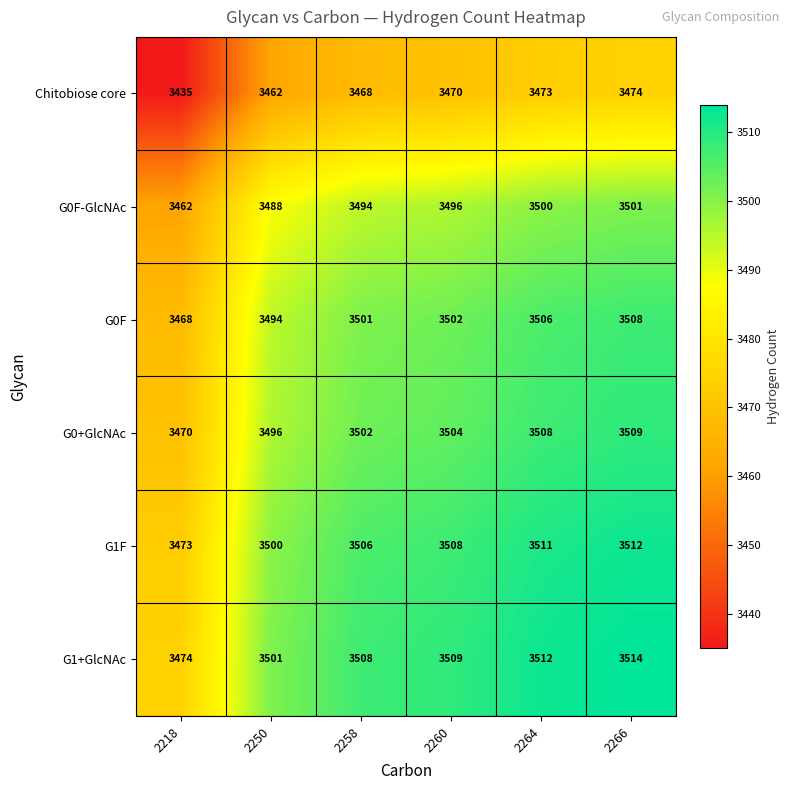

At which category does the chart reach its peak across all series?

2266